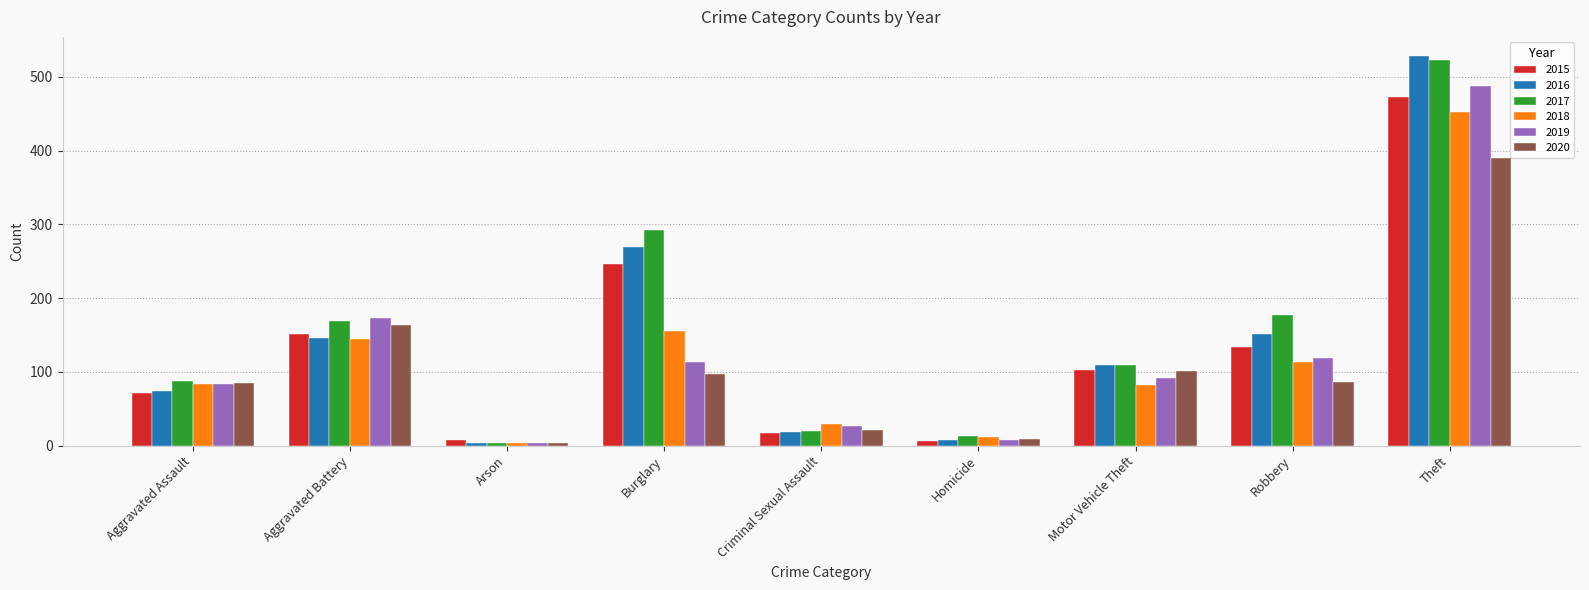

What is the difference between the maximum and minimum values in the 2018 series?

448